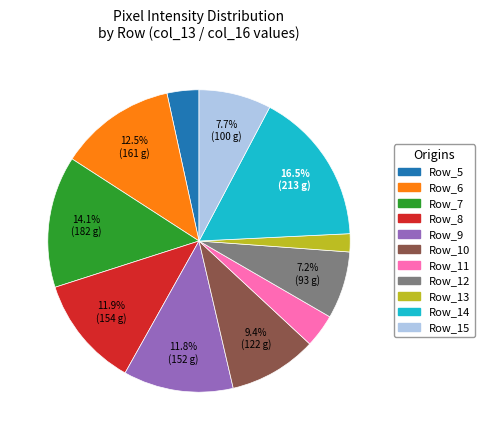

True or false: Row_10 accounts for 9% of the total.

True